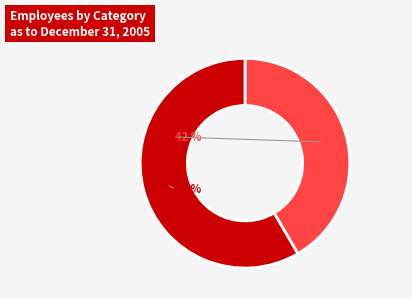

To the nearest percent, what is the combined percentage of 赋此却寄·管乐功名久不磨 and 寄西山·姓名久不到西山?

100%